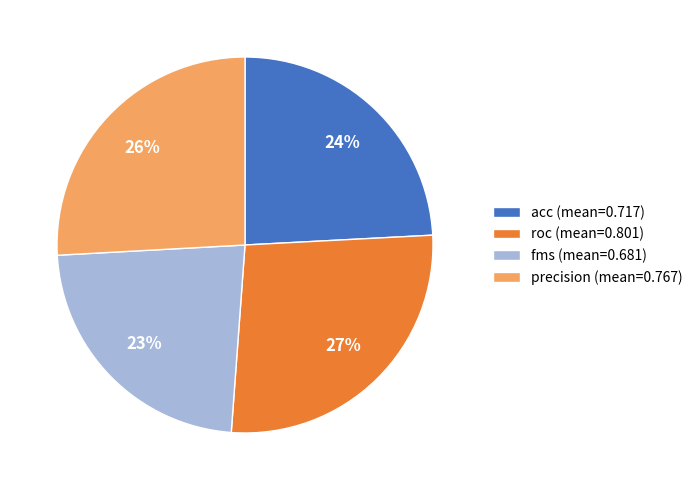

True or false: roc accounts for 27% of the total.

True